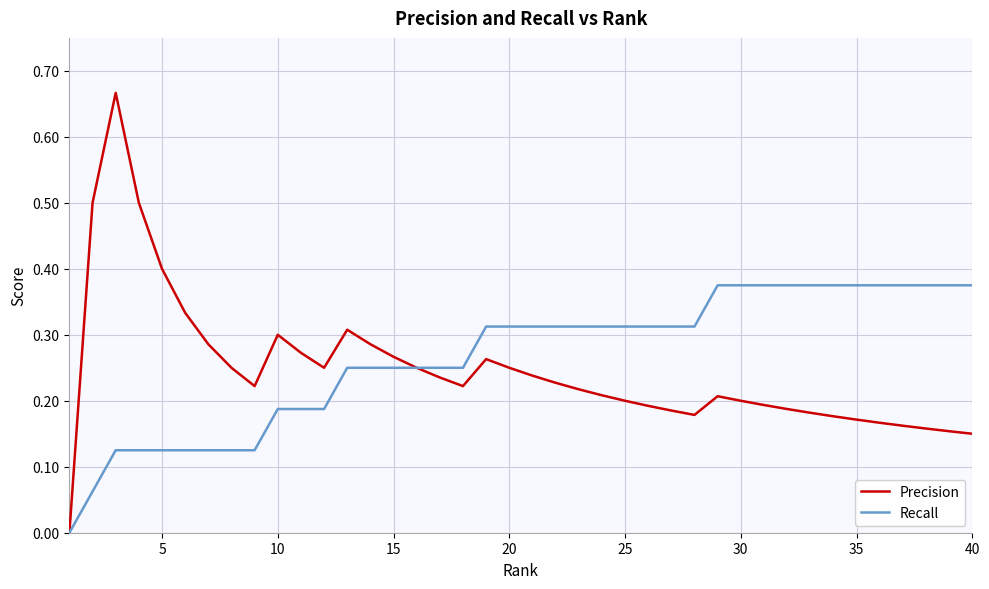

How many lines are shown in the chart?

2